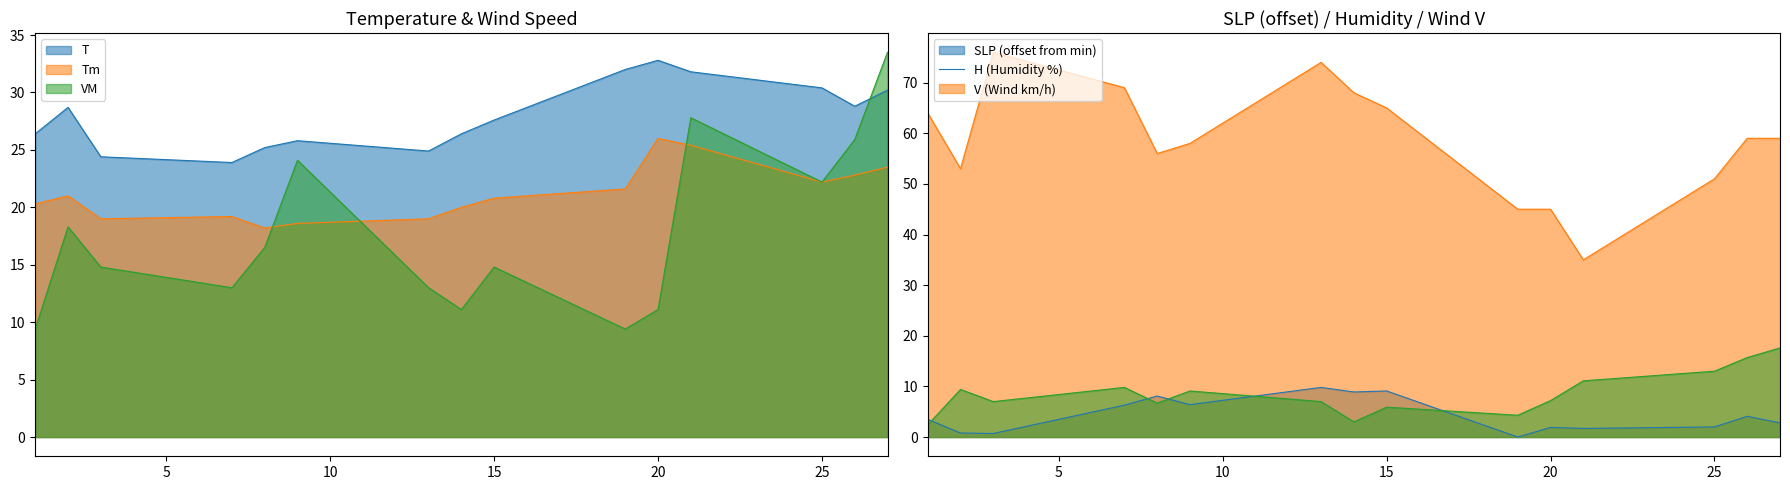

Rank the series at 15 from lowest to highest value.

VM, Tm, T